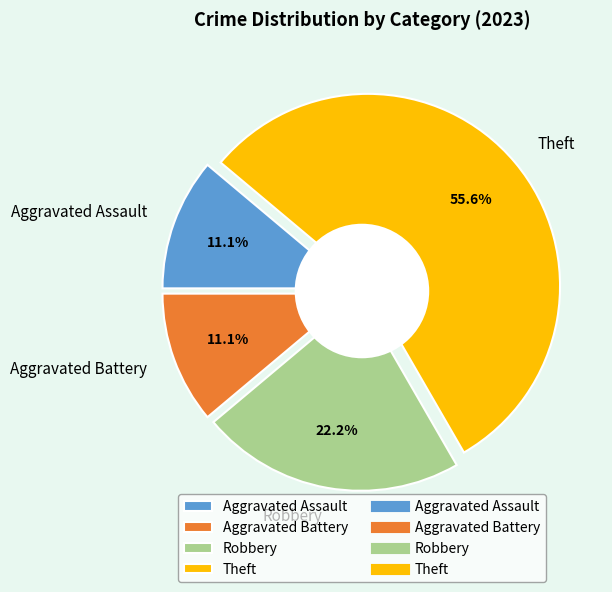

What is the ratio of the value at Theft to the value at Robbery?

2.5